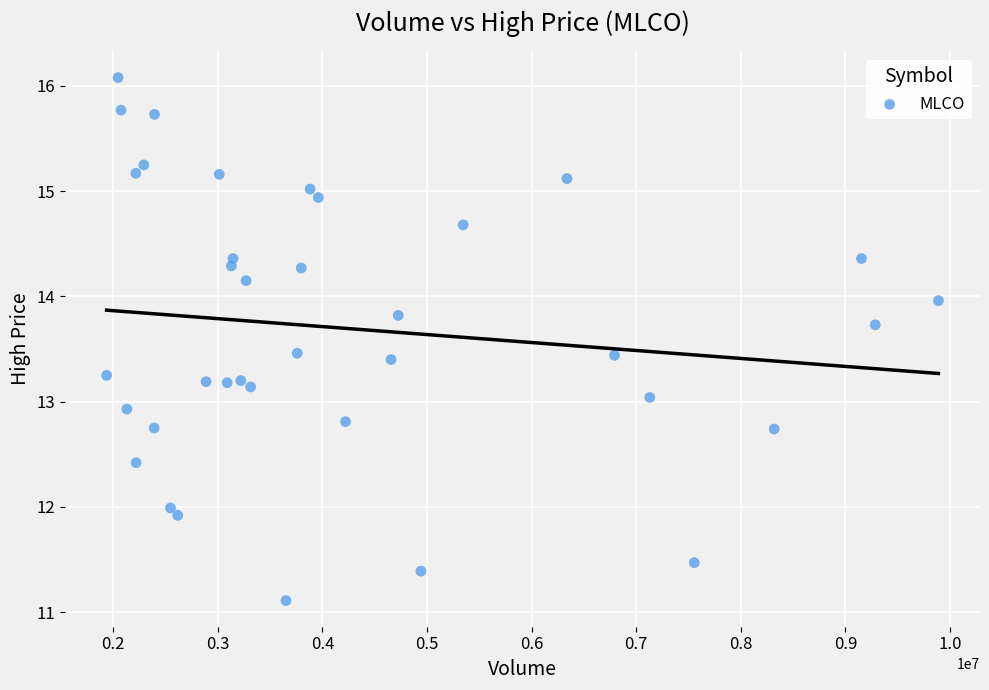

What is the range of X values (max minus min)?

7950500.0